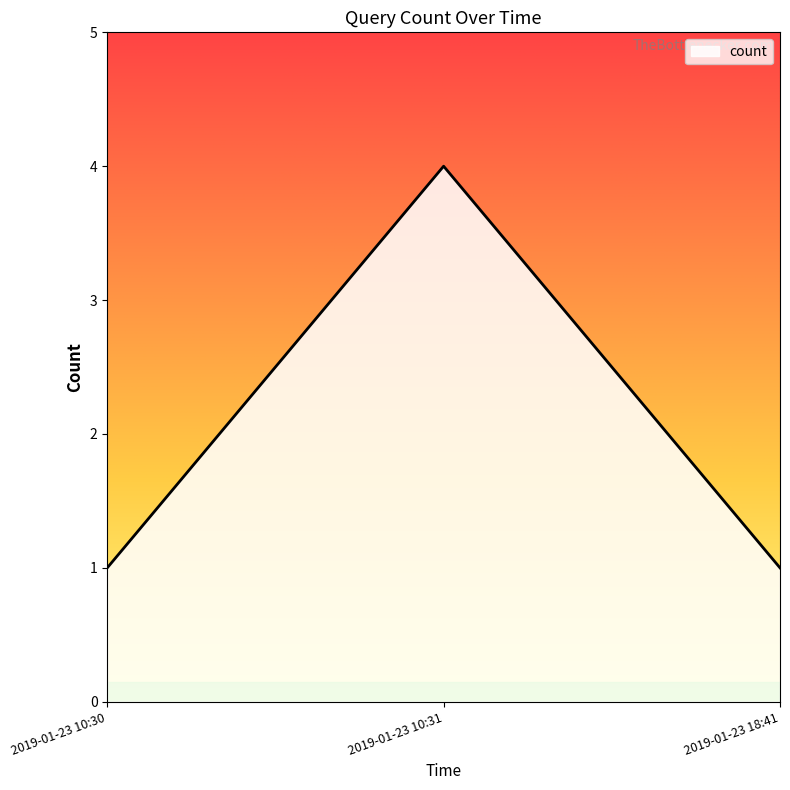

How many series are shown in this chart?

1